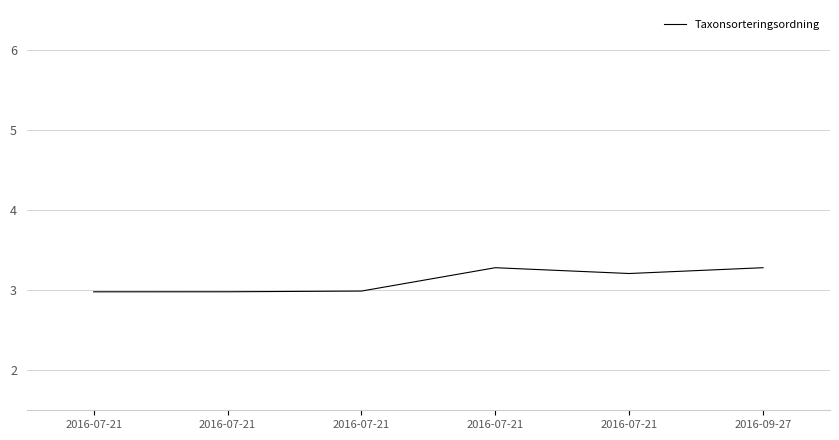

What is the sum of all values?

18.7